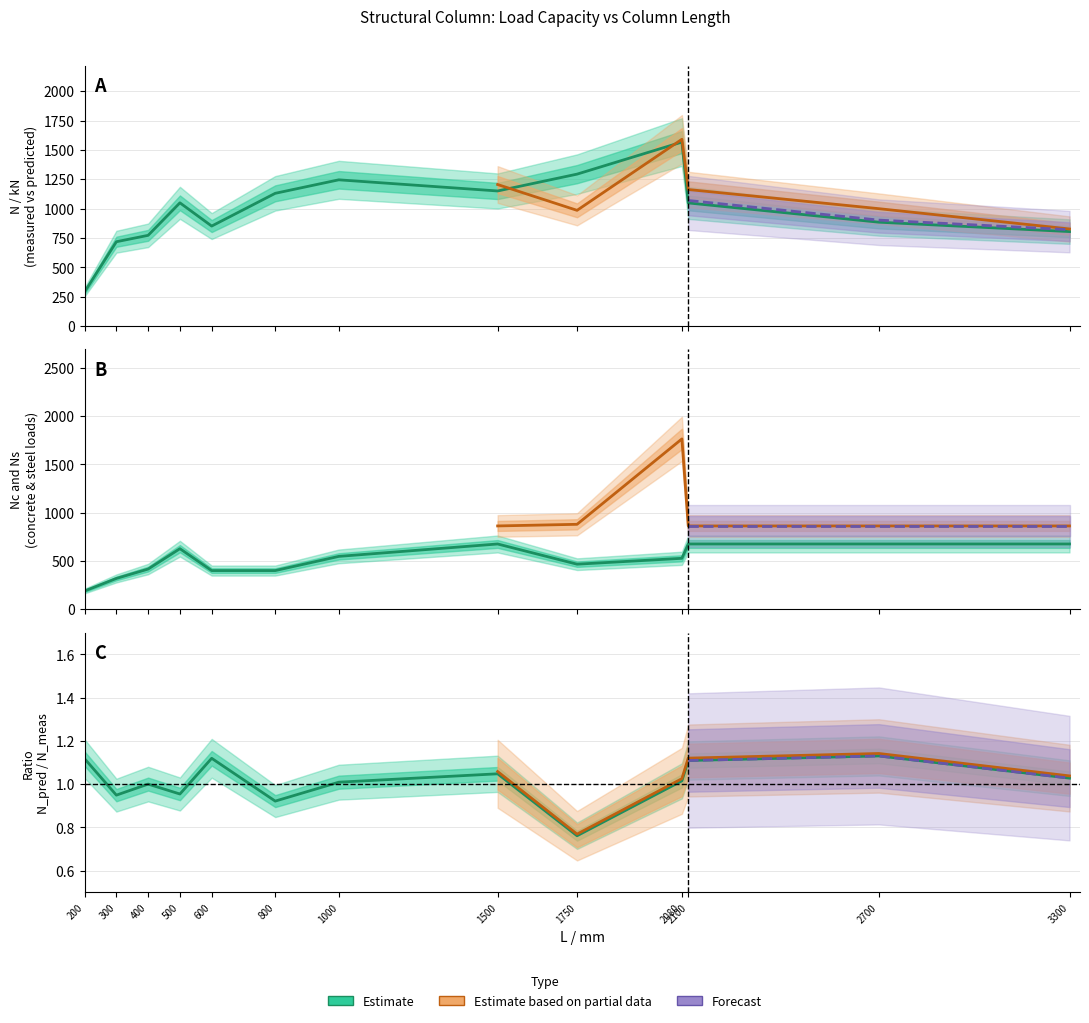

The value of N/kN at 1750 is 566.2. True or false?

False